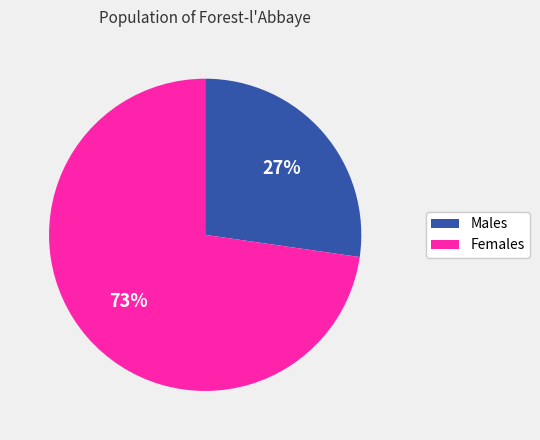

Does any single category account for the majority?

Yes